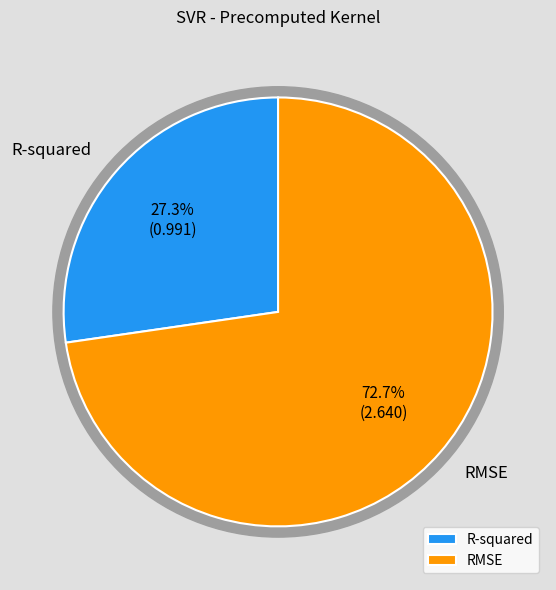

To the nearest percent, what percentage of the pie is R-squared?

27%